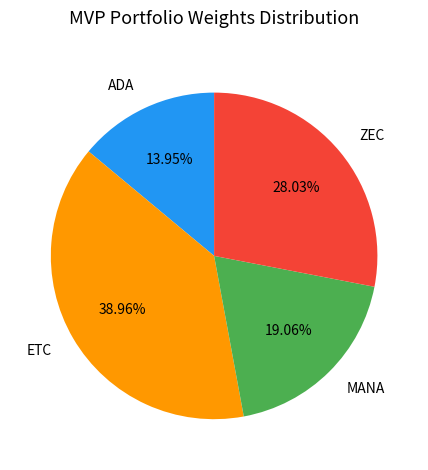

To the nearest percent, what percentage of the pie is MANA?

19%